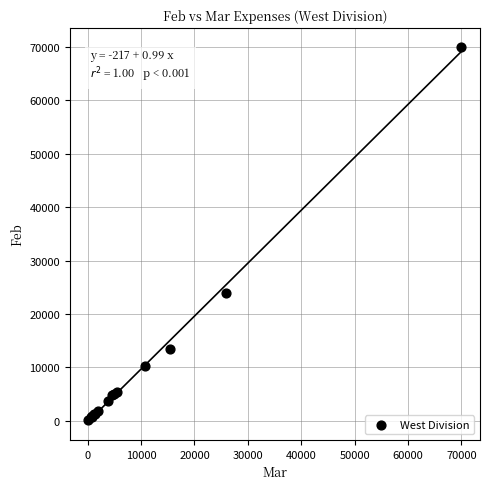

What Y value in the scatter plot is closest to 35050?

24000